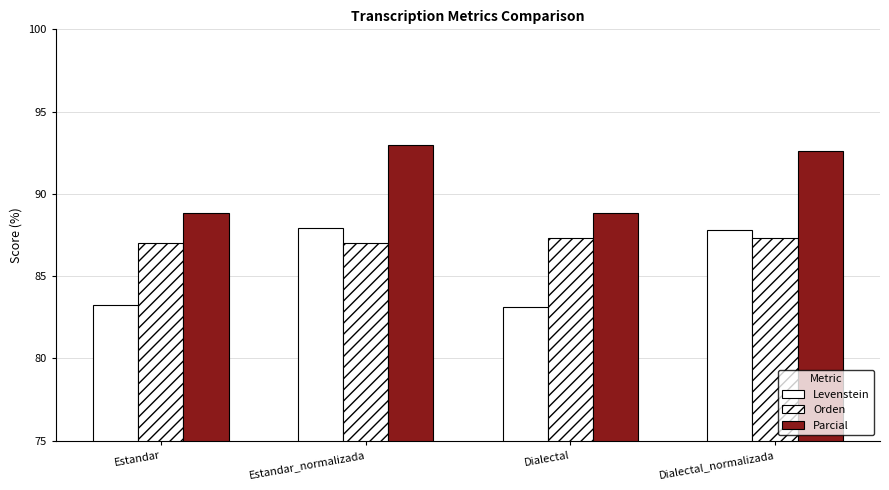

List the series in order of their peak value, highest first.

Parcial, Levenstein, Orden